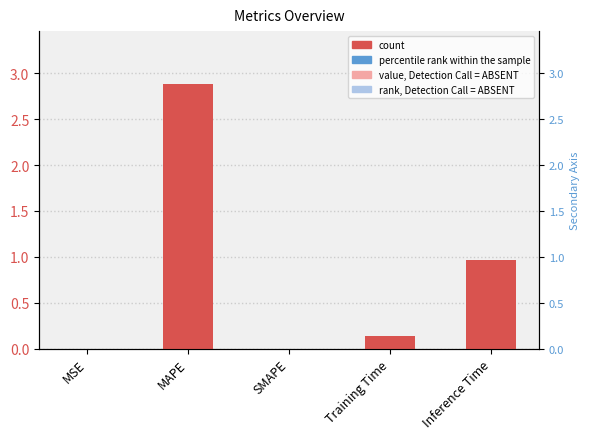

How many values are above zero?

4